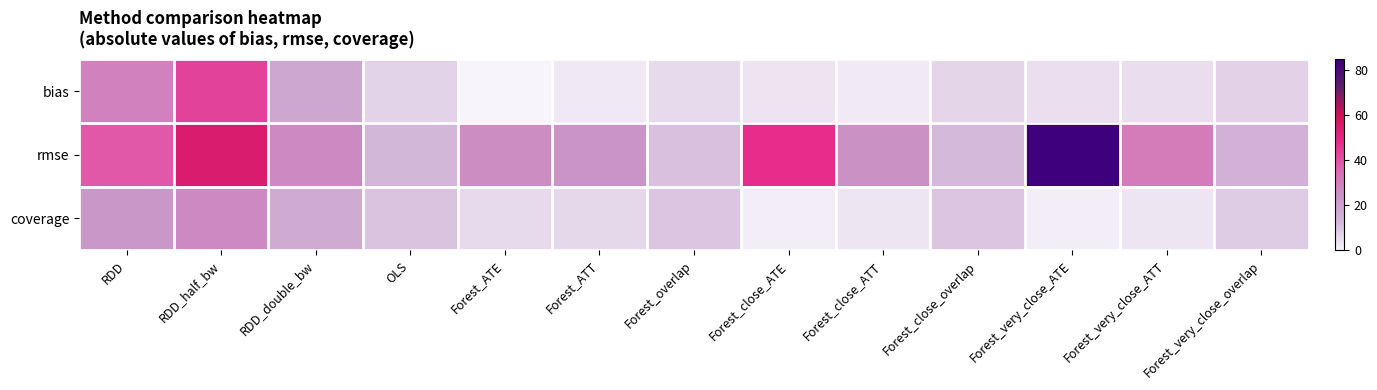

Rank the series at Forest_very_close_ATT from highest to lowest value.

rmse, bias, coverage